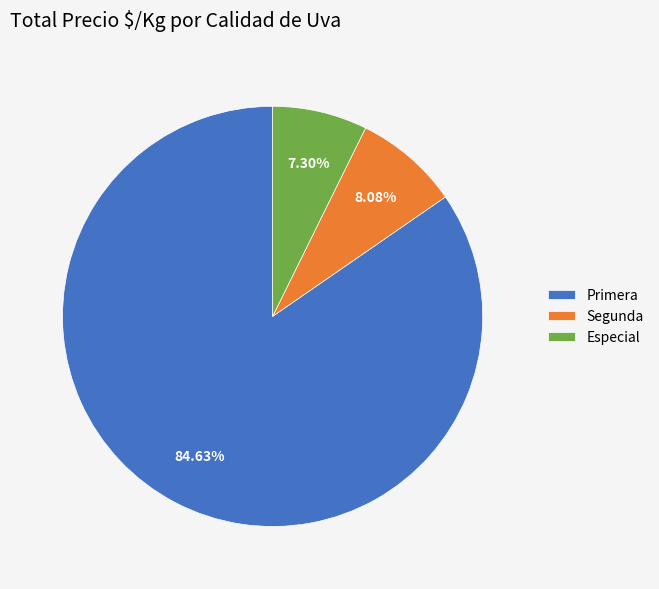

What percentage is NOT represented by Primera?

15.4%